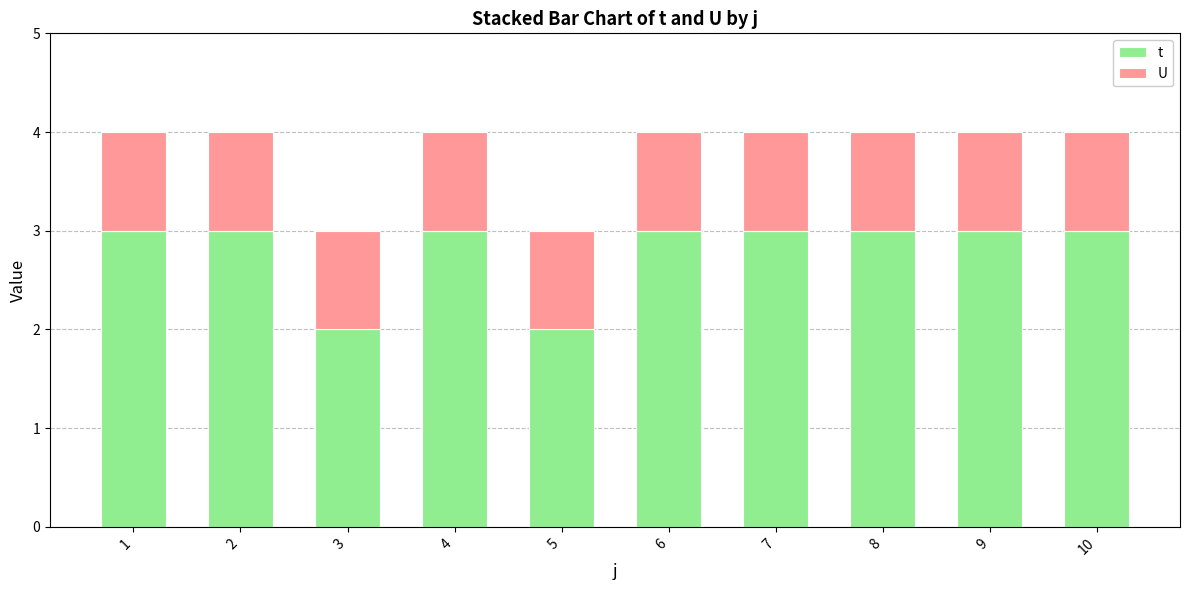

Reading left to right, transcribe the values for t.

3	3	2	3	2	3	3	3	3	3